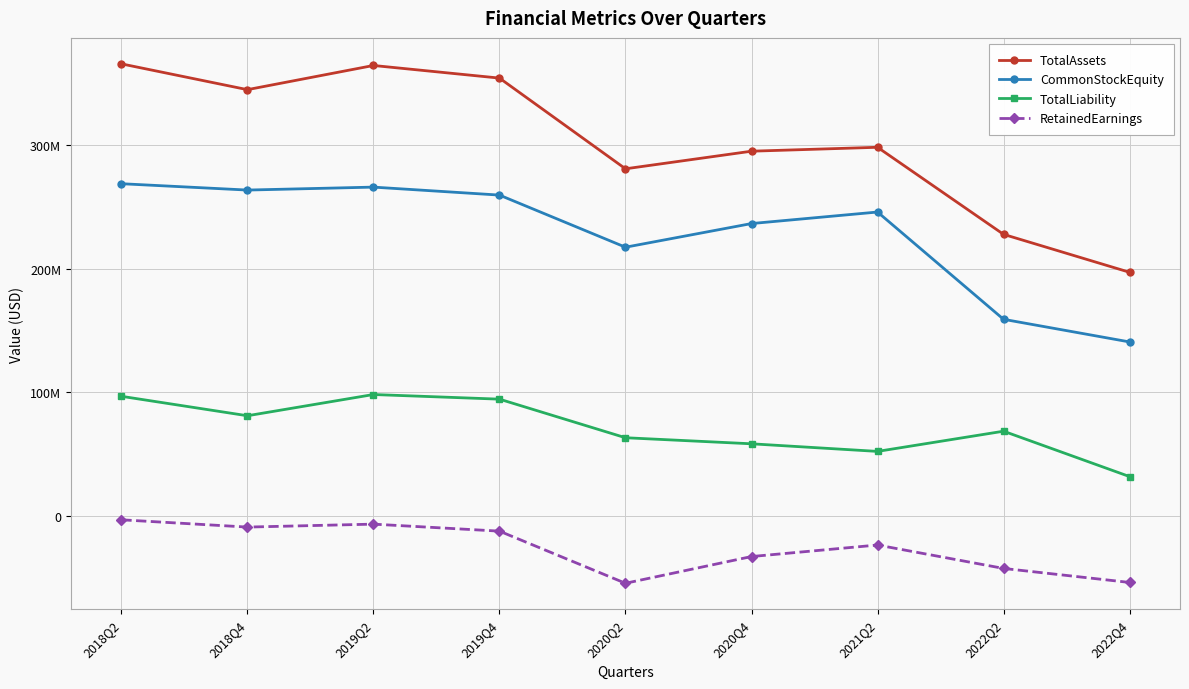

Where is the first local maximum for TotalLiability?

2019Q2